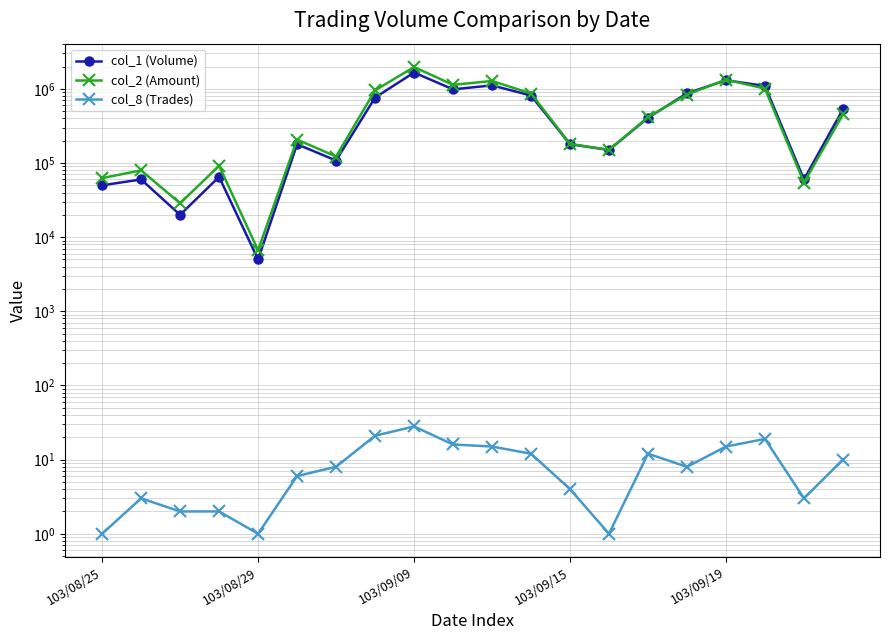

How many values in the col_8 (Trades) series exceed 8?

9